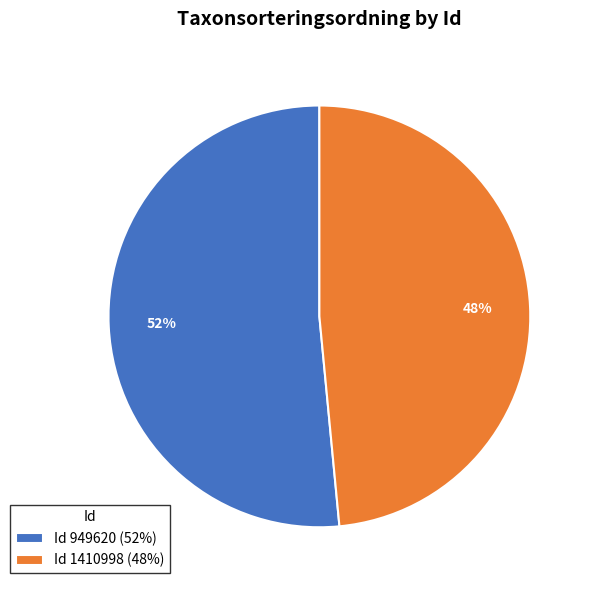

How many slices are in this pie chart?

2